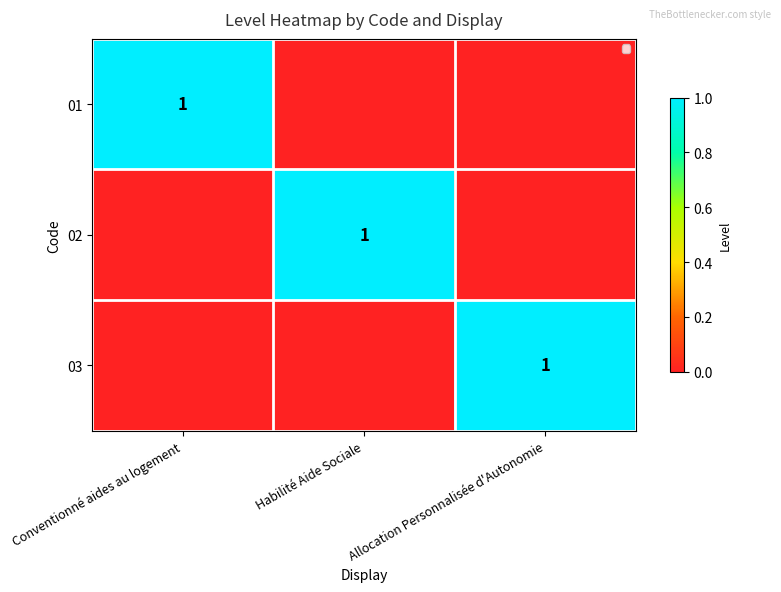

Is it true that 01 equals 1 at Conventionné aides au logement?

True